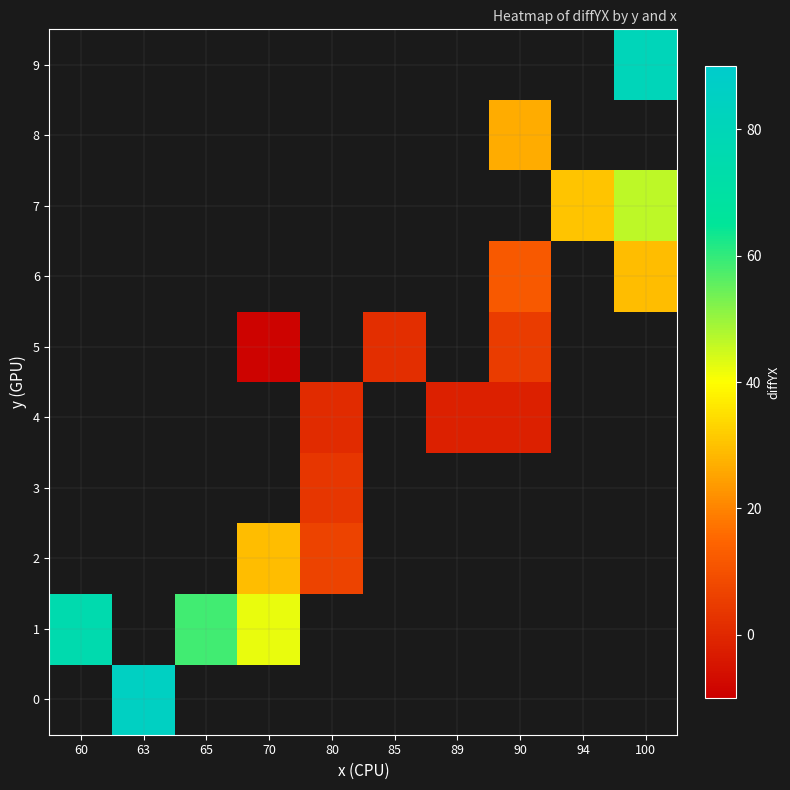

Count the number of data series in this chart.

10